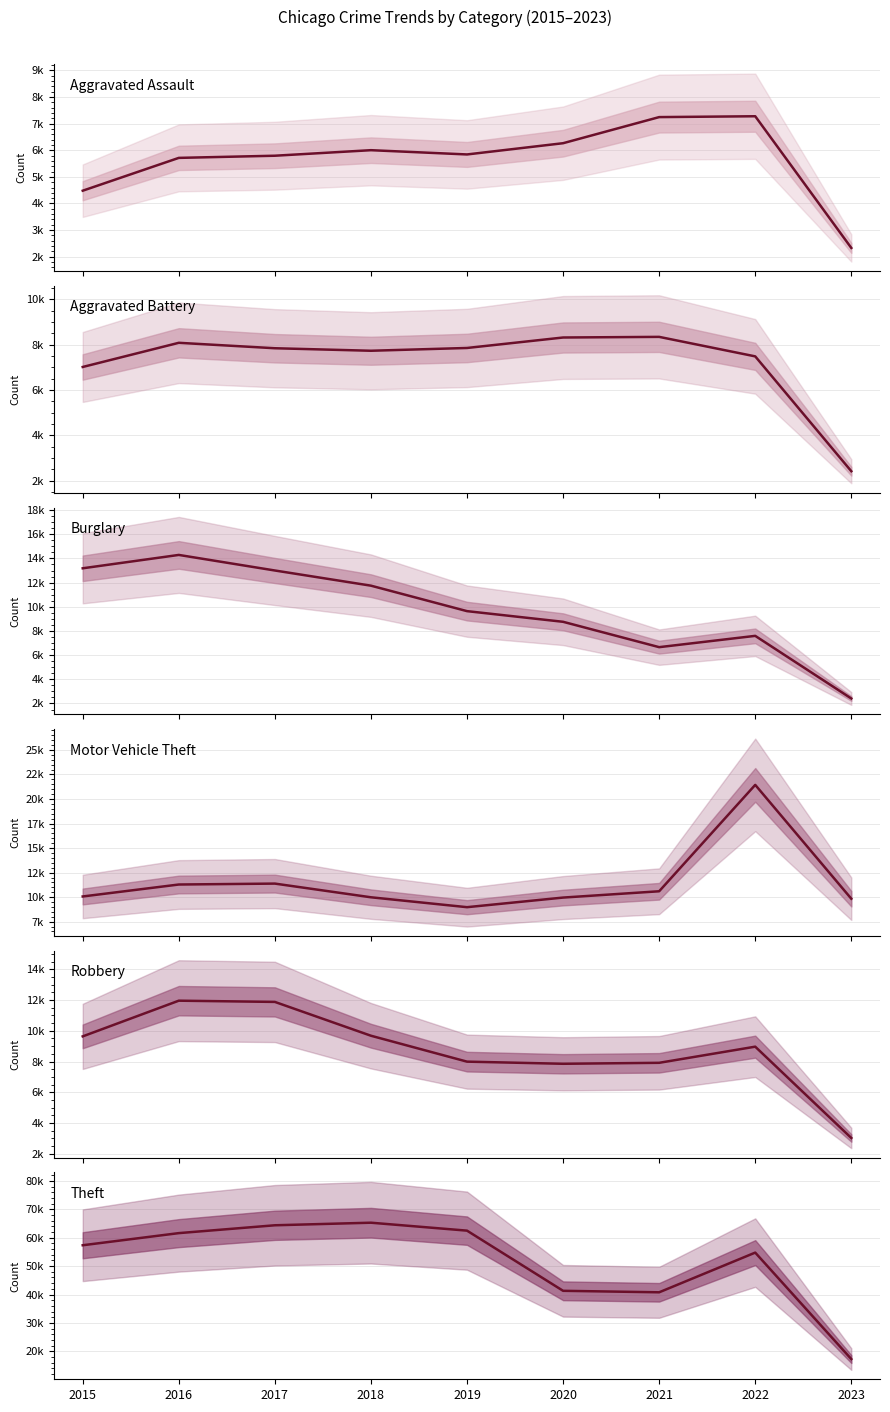

Does the chart display data point markers on the line(s)?

No